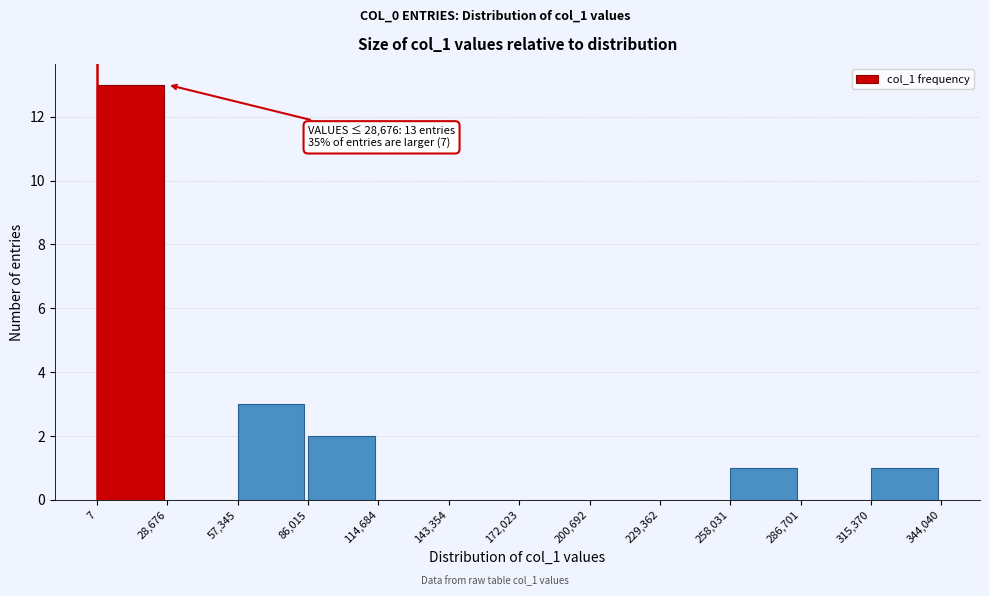

Which range on the x-axis has the tallest bar?

7 to 28,676